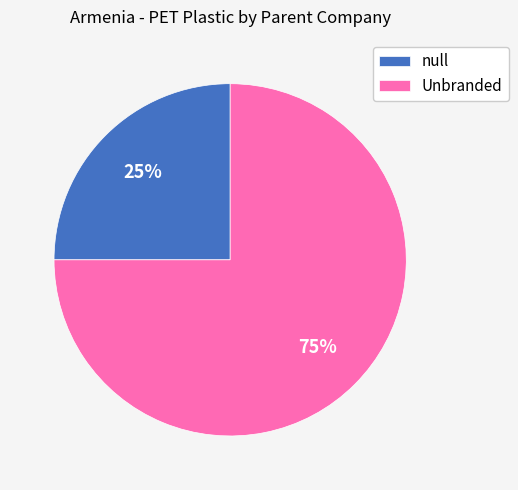

Is it true that null is 18% of the pie?

False